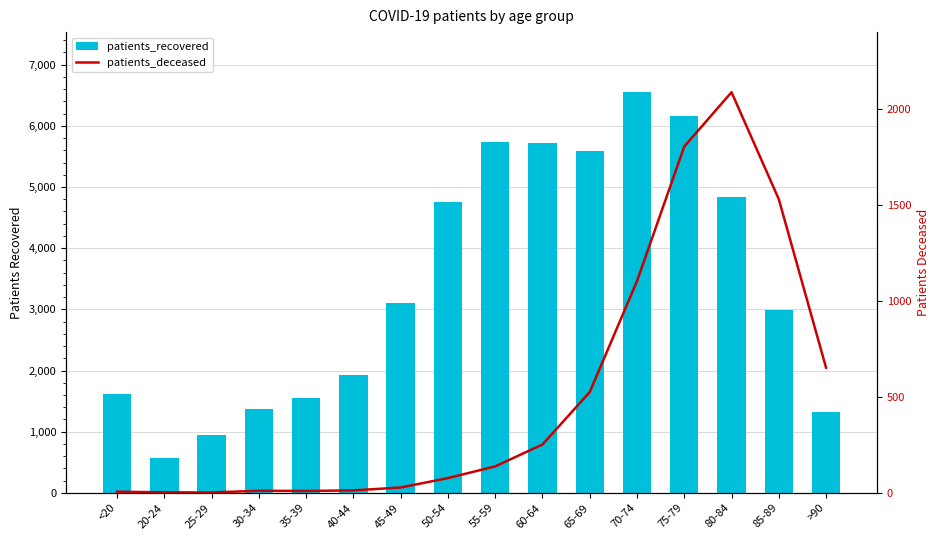

Which label corresponds to the smallest value in the chart?

25-29